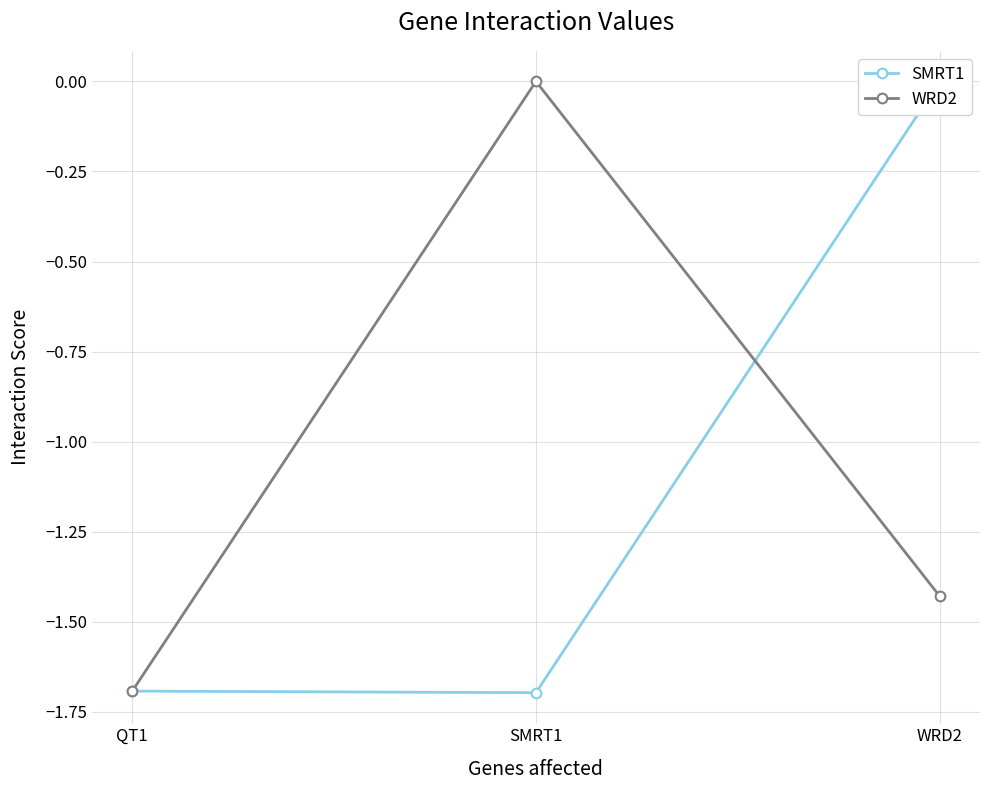

Is this an area chart (filled region under the line)?

No